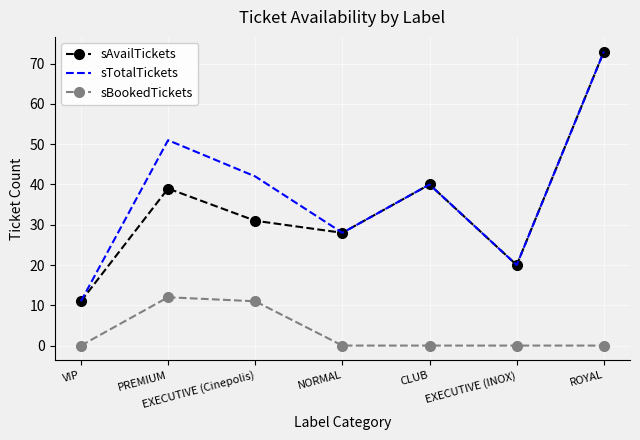

How many interior local valleys does the sAvailTickets series have?

2